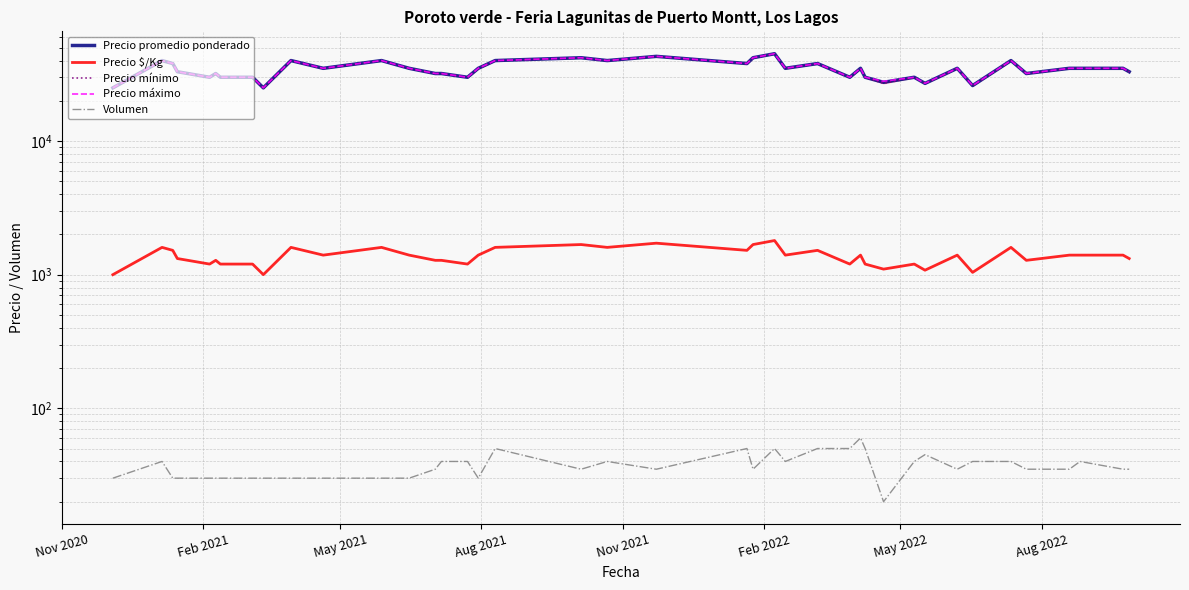

True or false: Precio promedio ponderado and Volumen cross at least once.

False